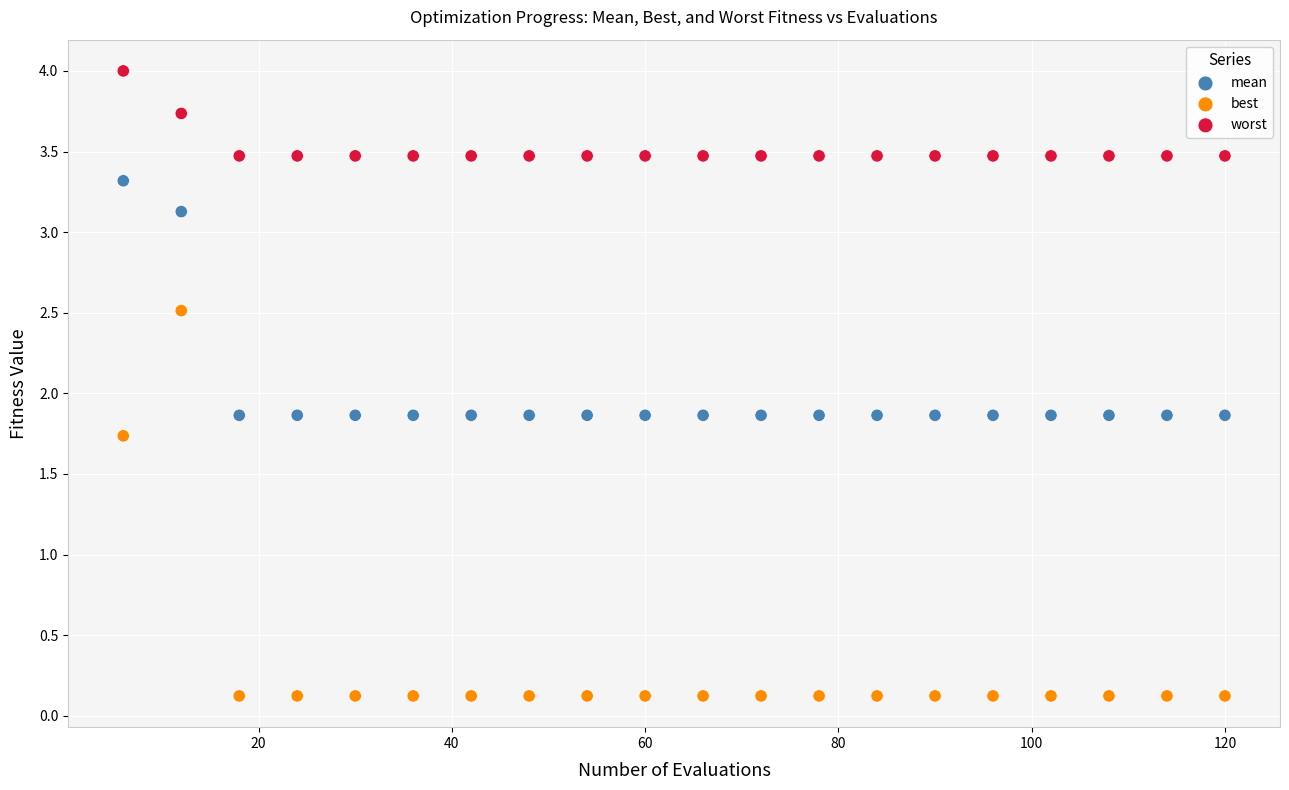

Which series contains the highest Y value?

worst